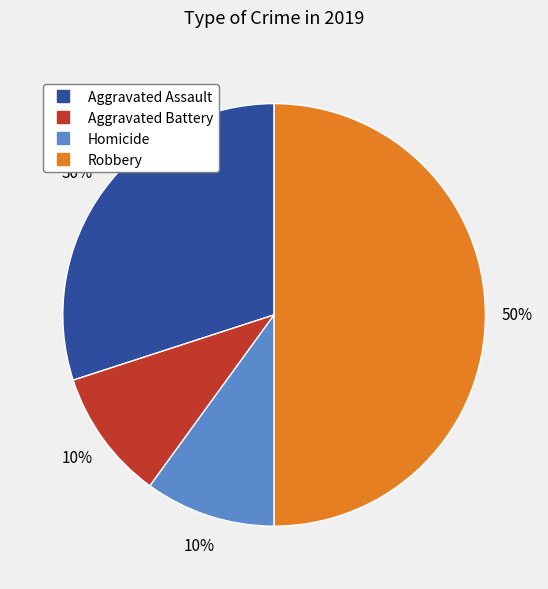

To the nearest percent, what is the difference between the largest and smallest slice percentages?

40%